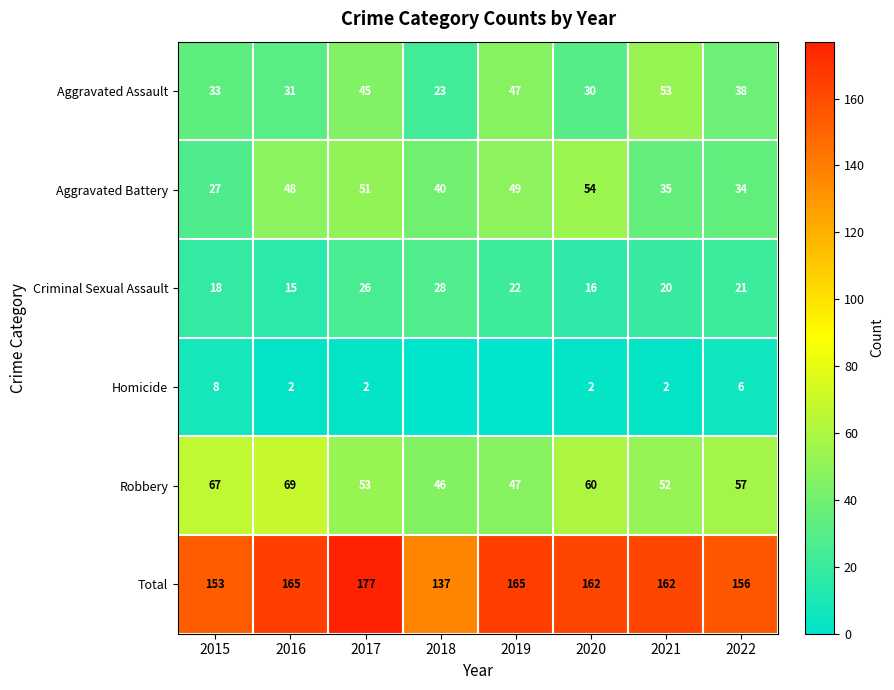

Between 2021 and 2022, which series saw the biggest shift?

Aggravated Assault